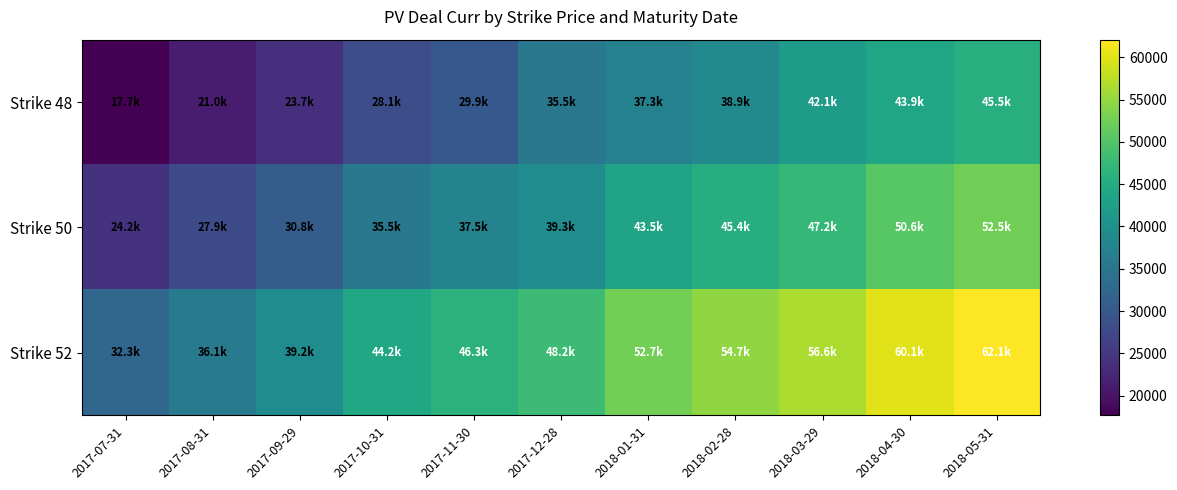

Which series has the widest spread of values?

Strike 52